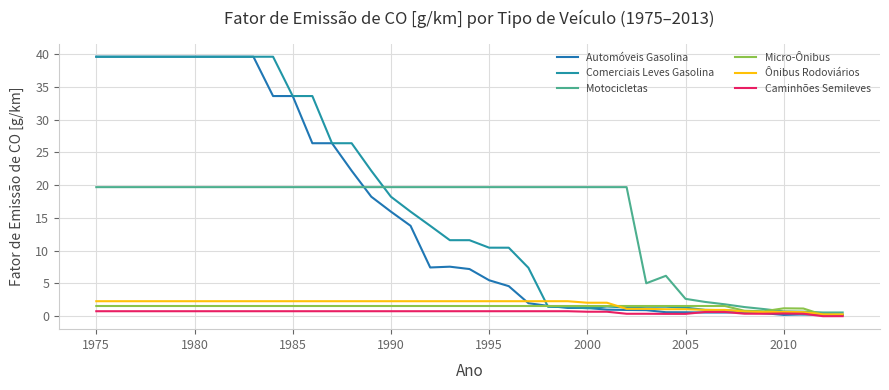

Does the chart have visible grid lines?

Yes